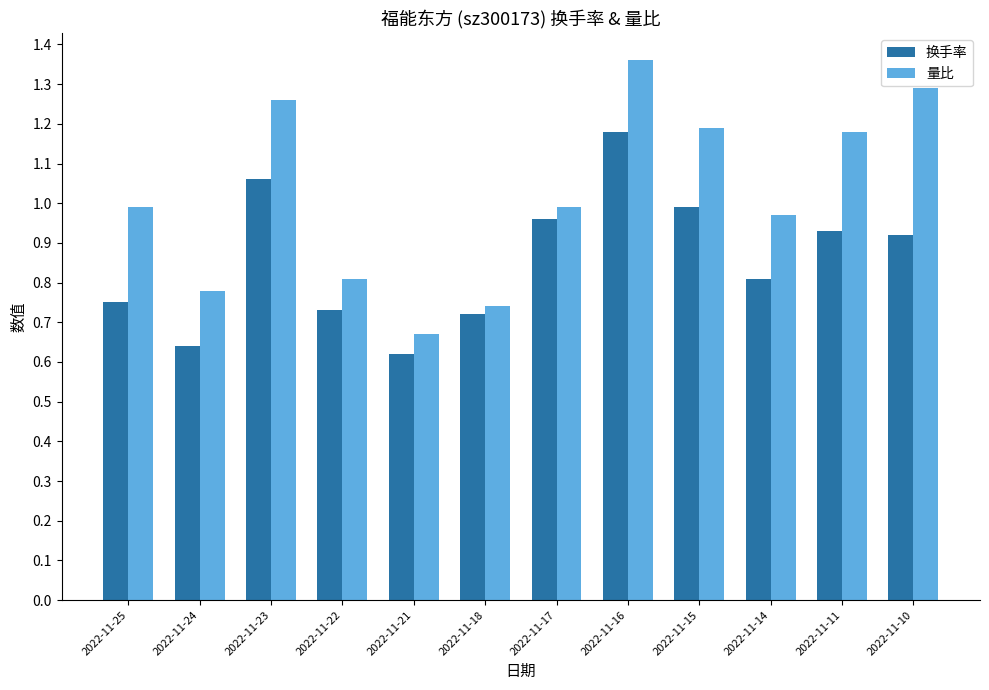

What is the difference between the 量比 values at 2022-11-25 and 2022-11-10?

0.3